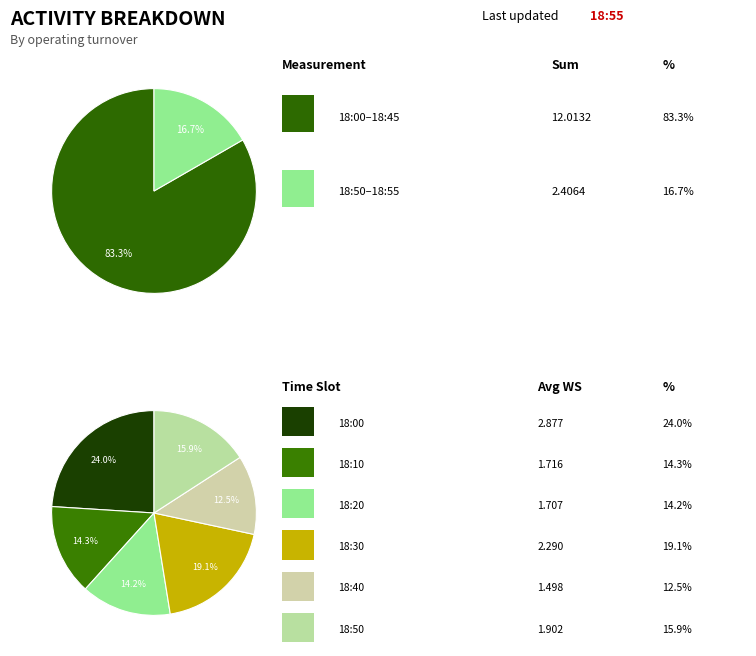

What is the largest slice in the pie chart?

18:00